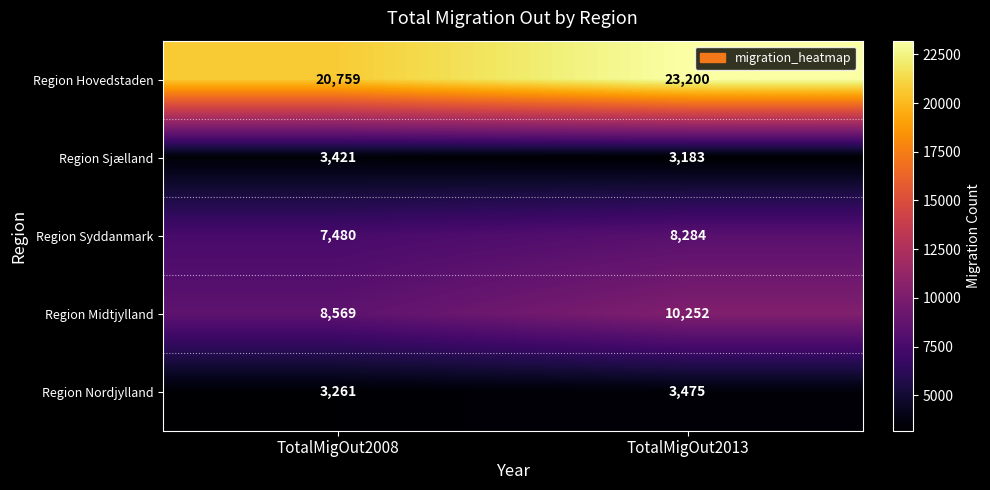

Which category has the highest value in the Region Midtjylland series?

TotalMigOut2013